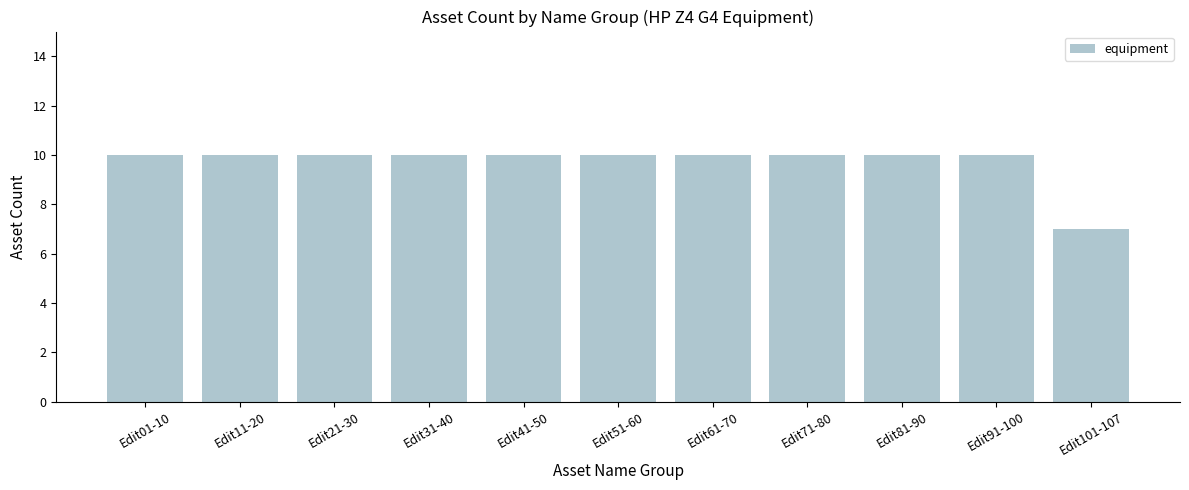

Approximately how many times larger is the value at Edit61-70 compared to Edit11-20?

1.0